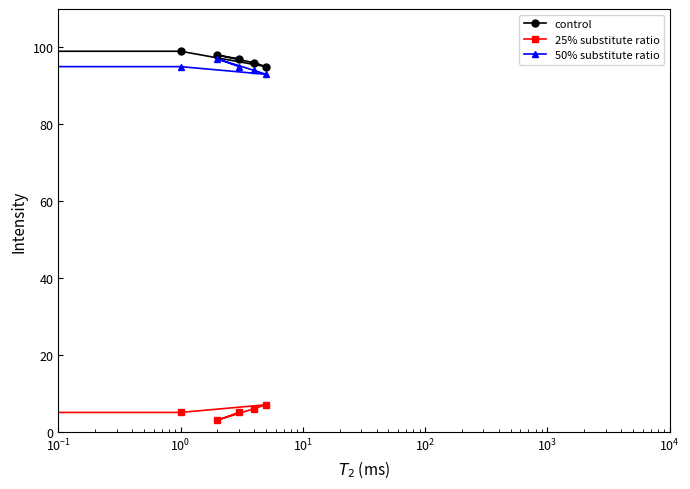

At $\mathdefault{10^{0}}$, list the series in order from smallest to largest.

25% substitute ratio, 50% substitute ratio, control